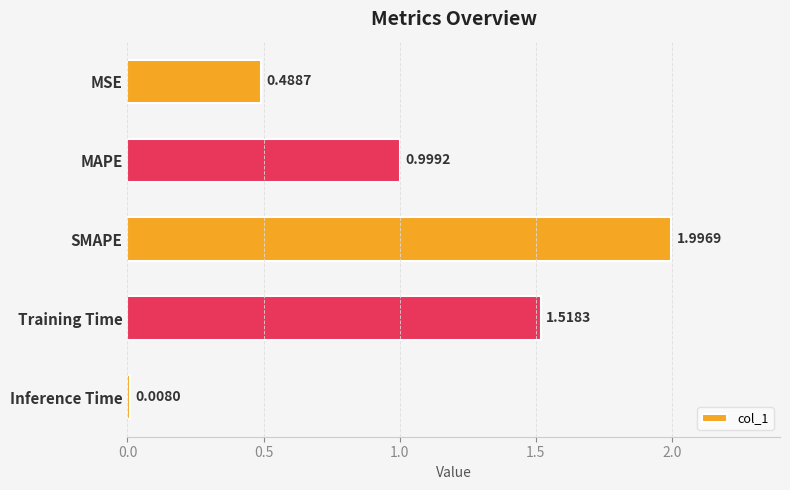

What is the change in value from Training Time to Inference Time?

-1.5